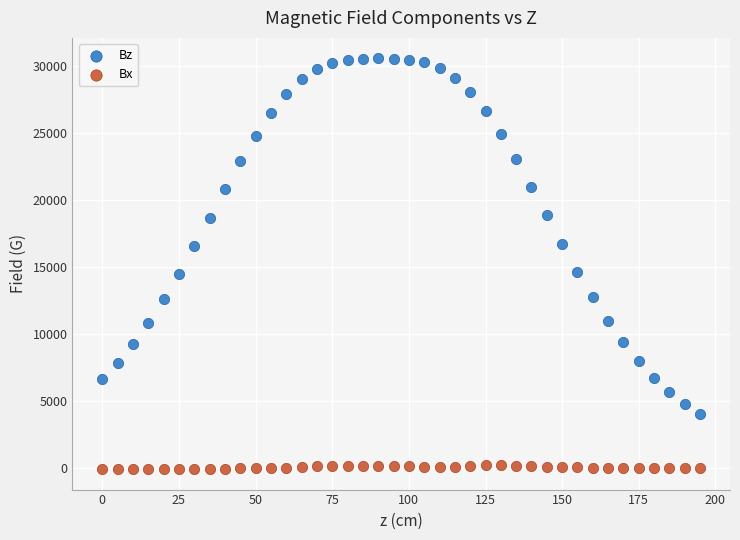

Which series has the widest spread of Y values?

Bz